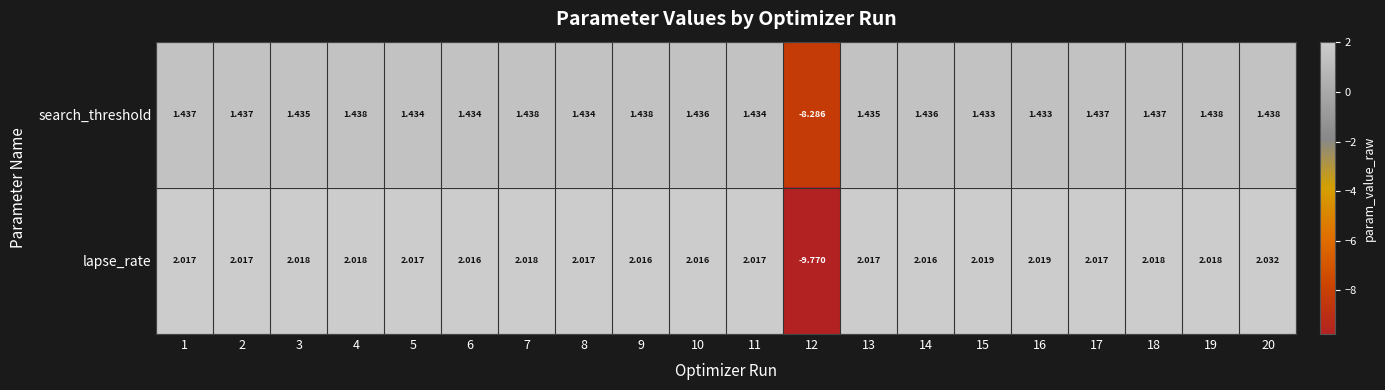

How many data points in lapse_rate are above 2?

19